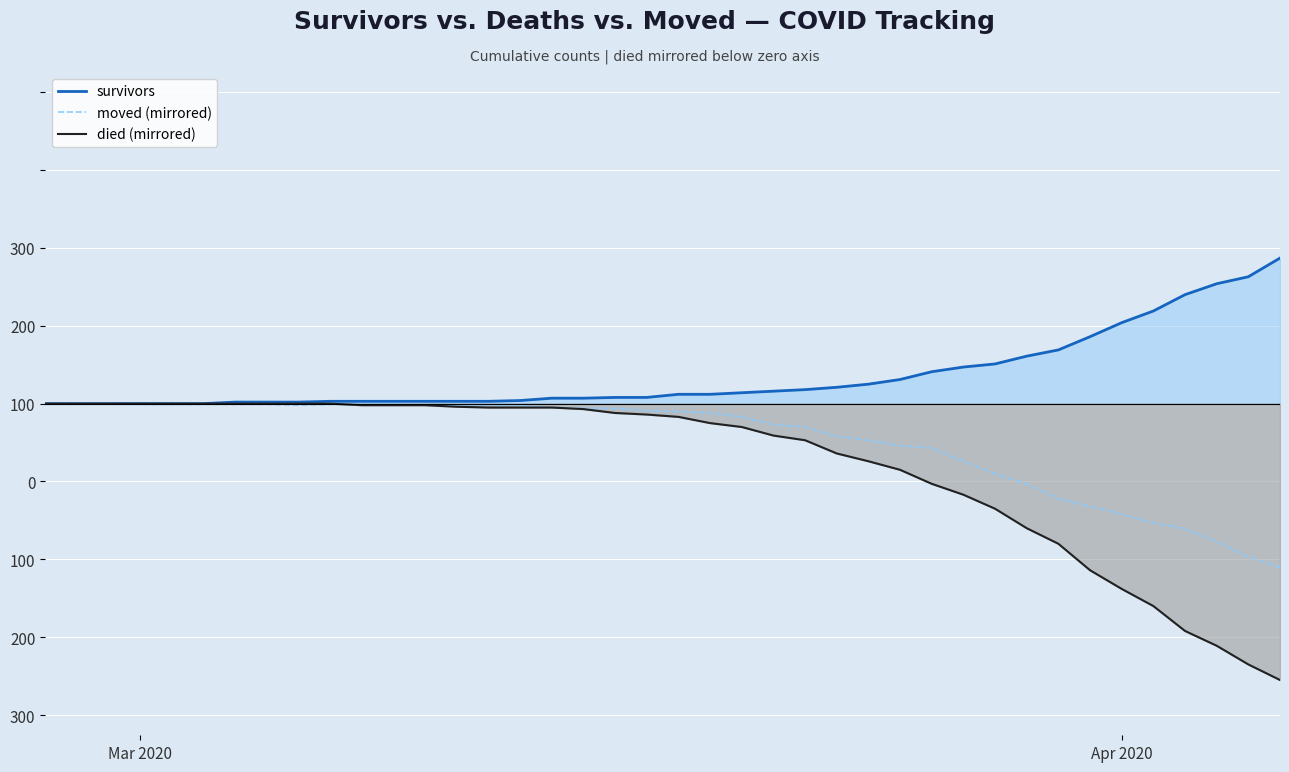

Count the number of data series in this chart.

3